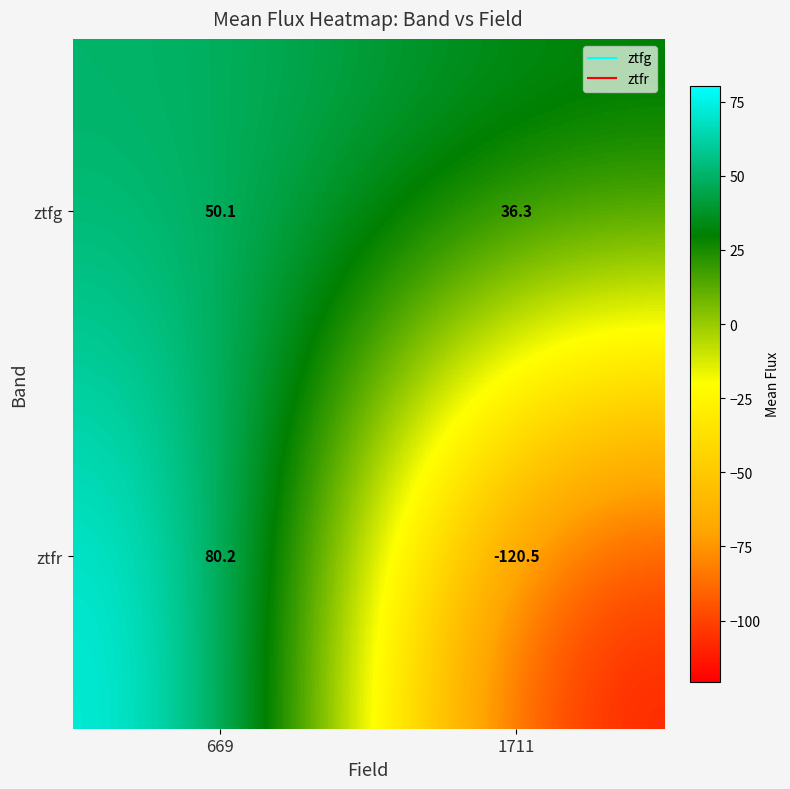

The value of ztfr at 669 is 80.2. True or false?

True